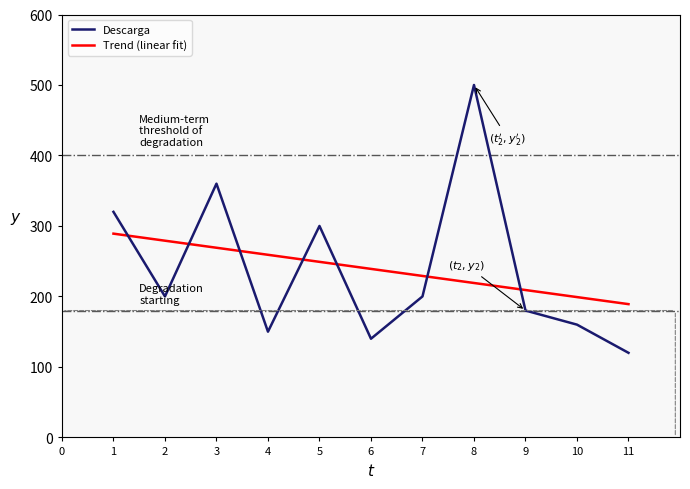

What is the minimum value for Descarga?

120.0